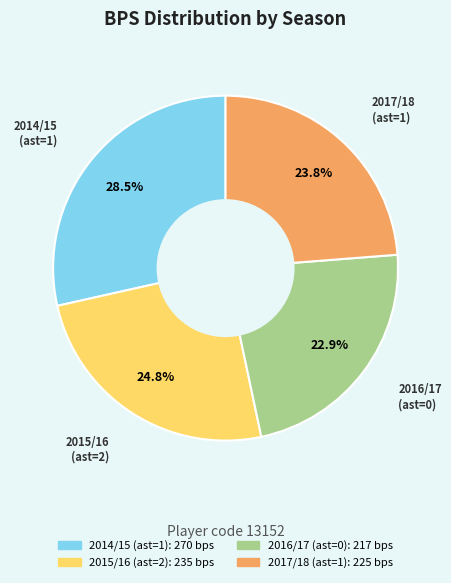

Does any single category account for the majority?

No